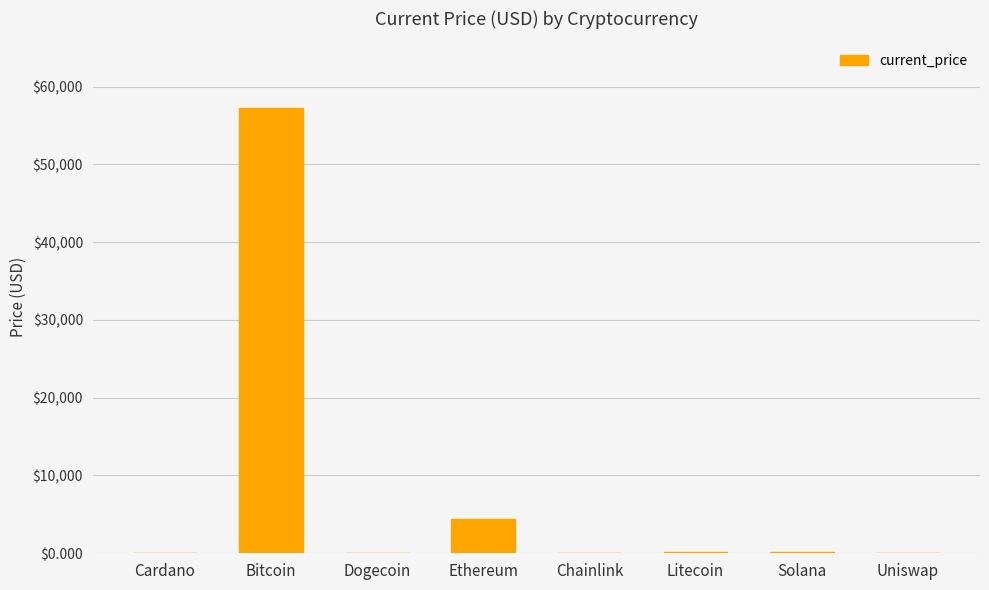

At which category does the chart reach its peak across all series?

Bitcoin